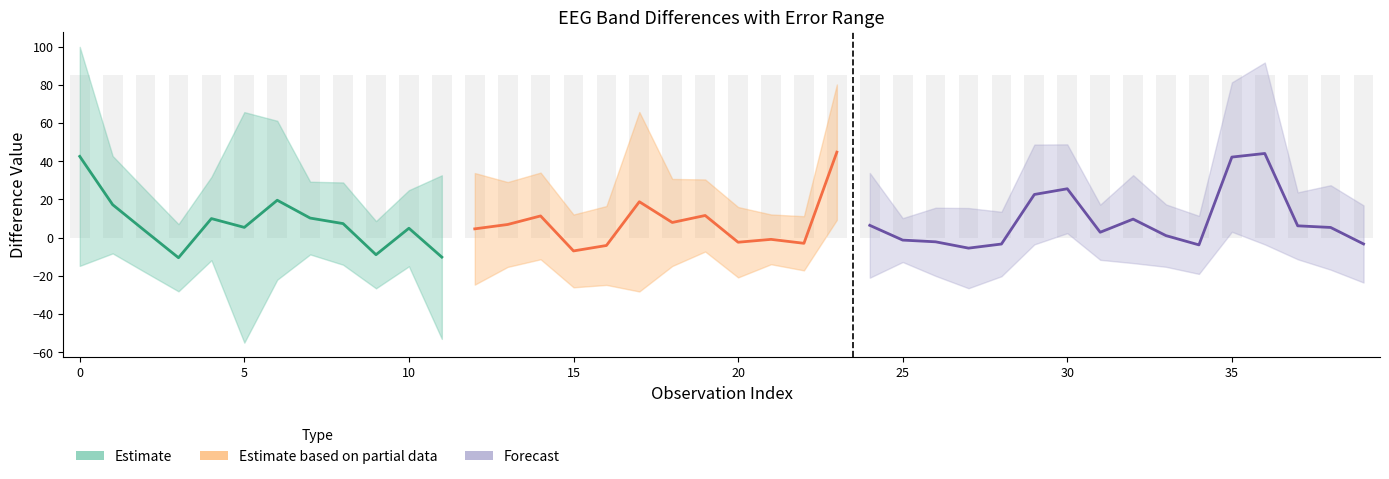

Which category has the highest value in the diff series?

23